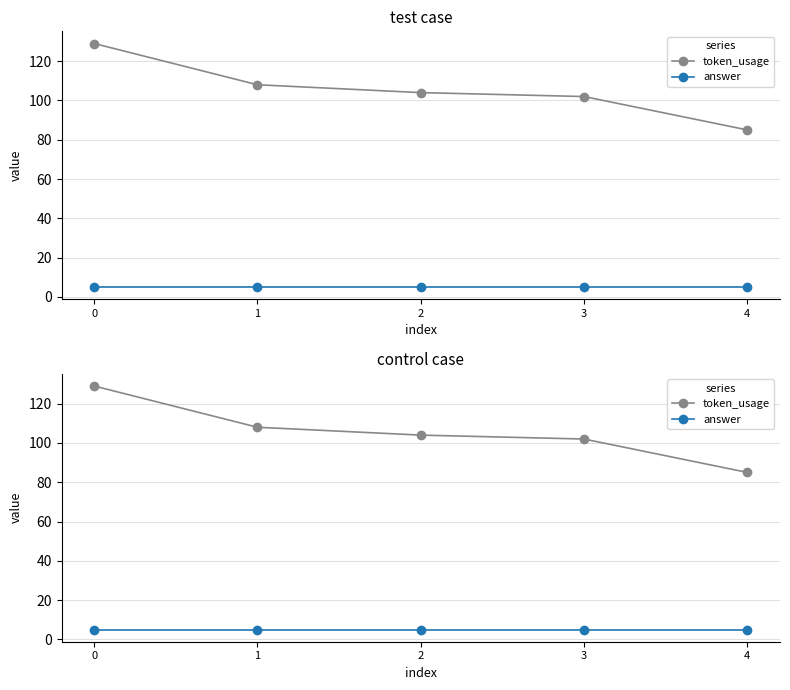

Reading left to right, what are all the values shown in this chart?

token_usage: 0=129	1=108	2=104	3=102	4=85
answer: 0=5	1=5	2=5	3=5	4=5